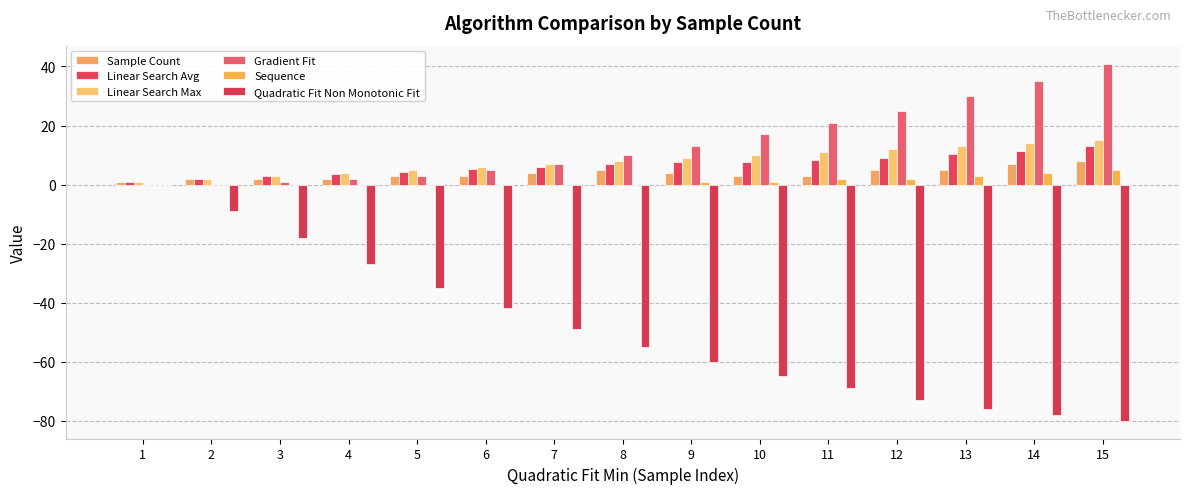

What are all the series names shown in the legend?

Sample Count, Linear Search Avg, Linear Search Max, Gradient Fit, Sequence, Quadratic Fit Non Monotonic Fit